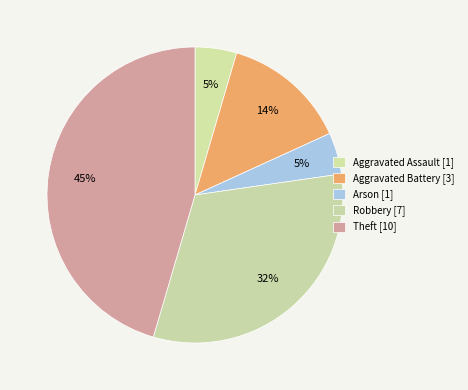

Count the number of slices in the pie.

5